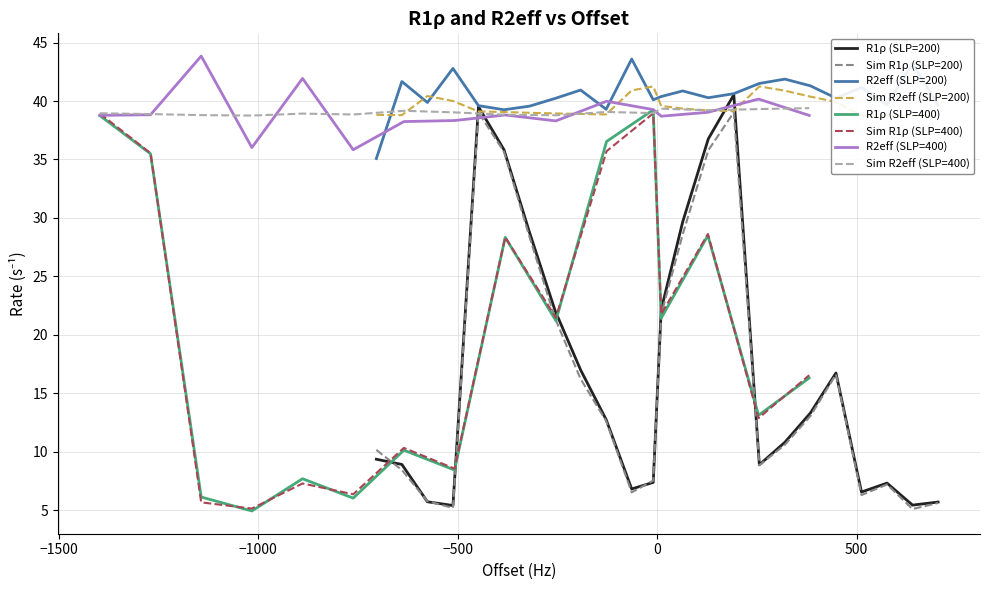

What is the lowest value of the Sim R2eff (SLP=400) series?

38.8